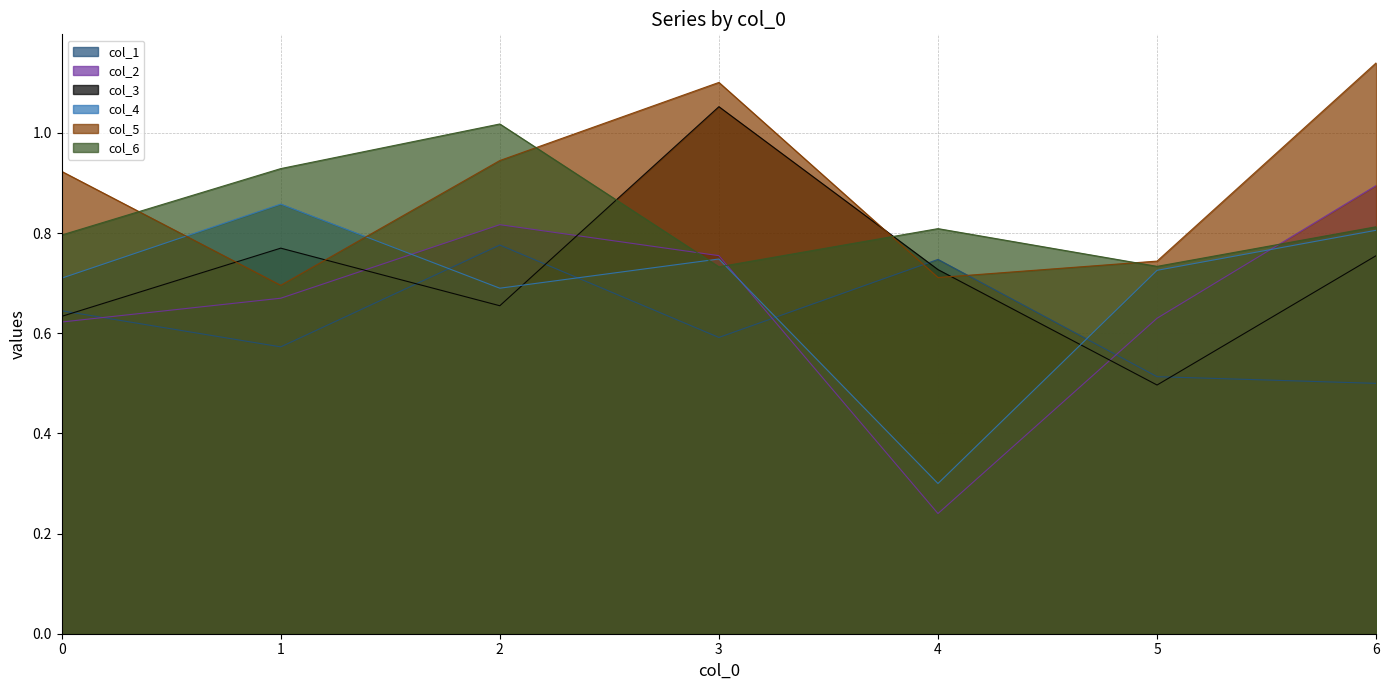

Which label corresponds to the largest value in the chart?

6